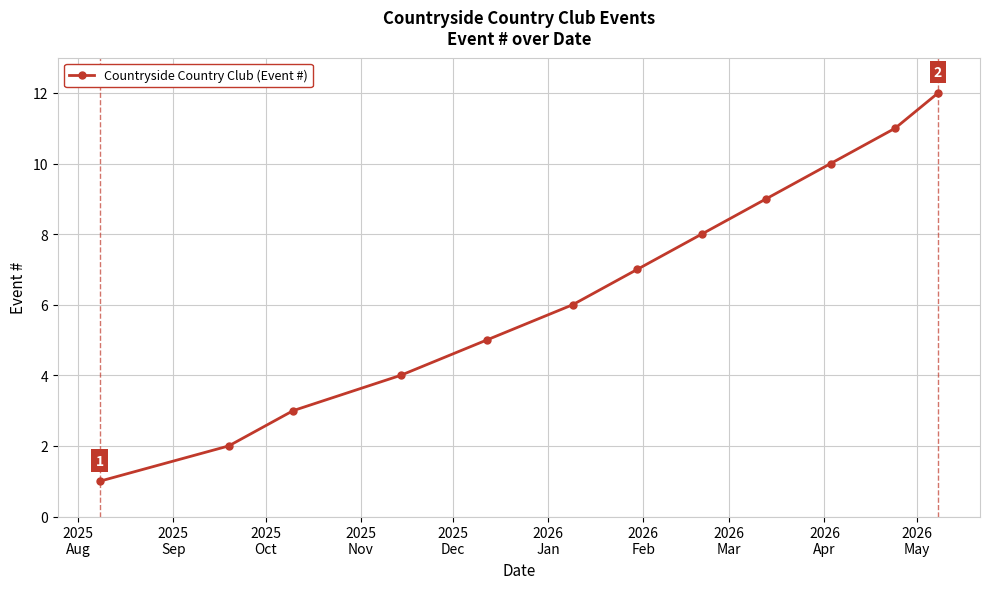

What is the smallest value displayed?

1